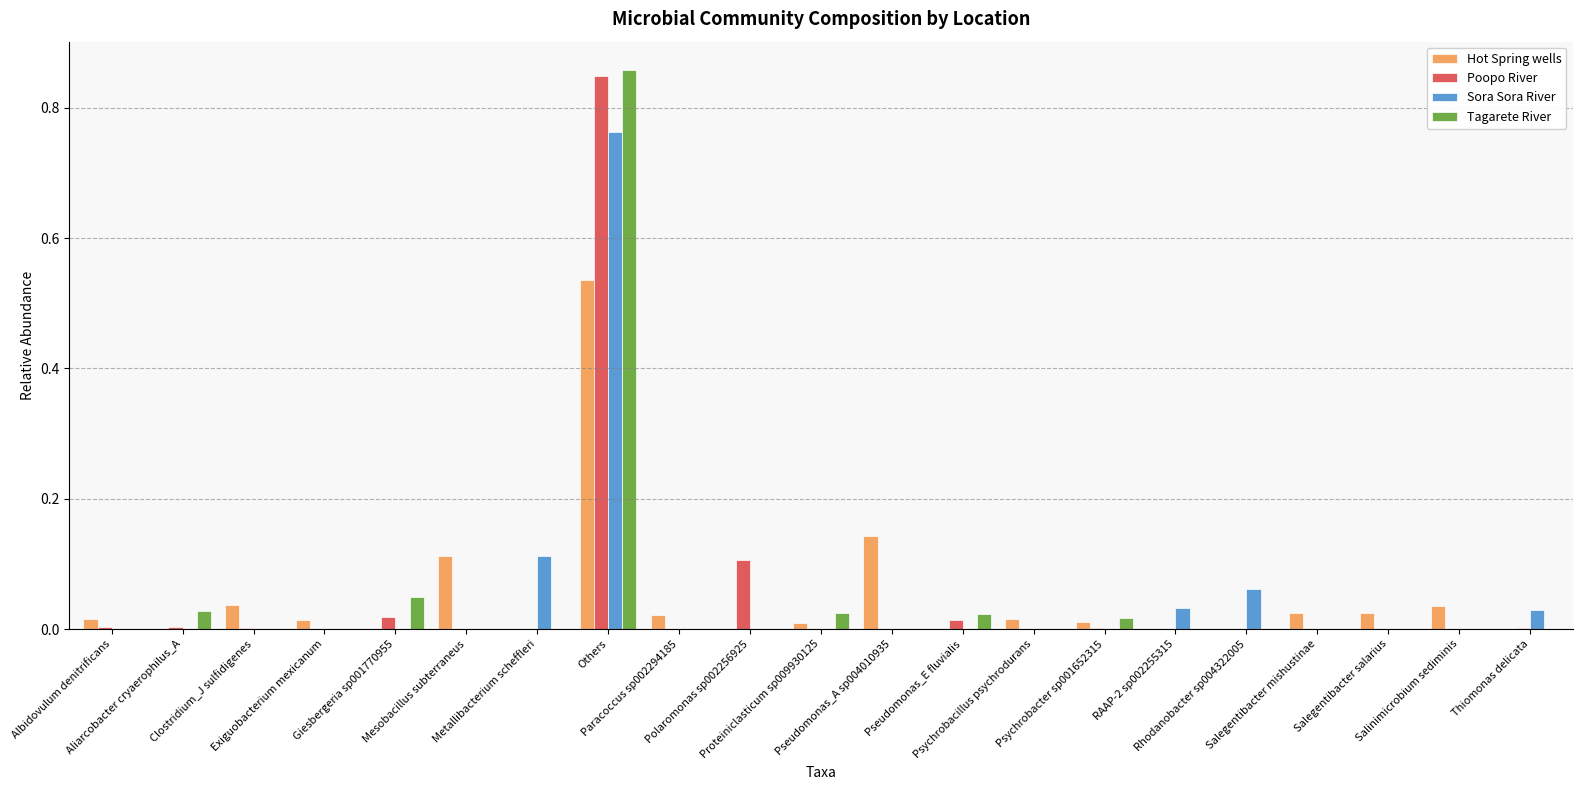

What are all the series names shown in the legend?

Hot Spring wells, Poopo River, Sora Sora River, Tagarete River